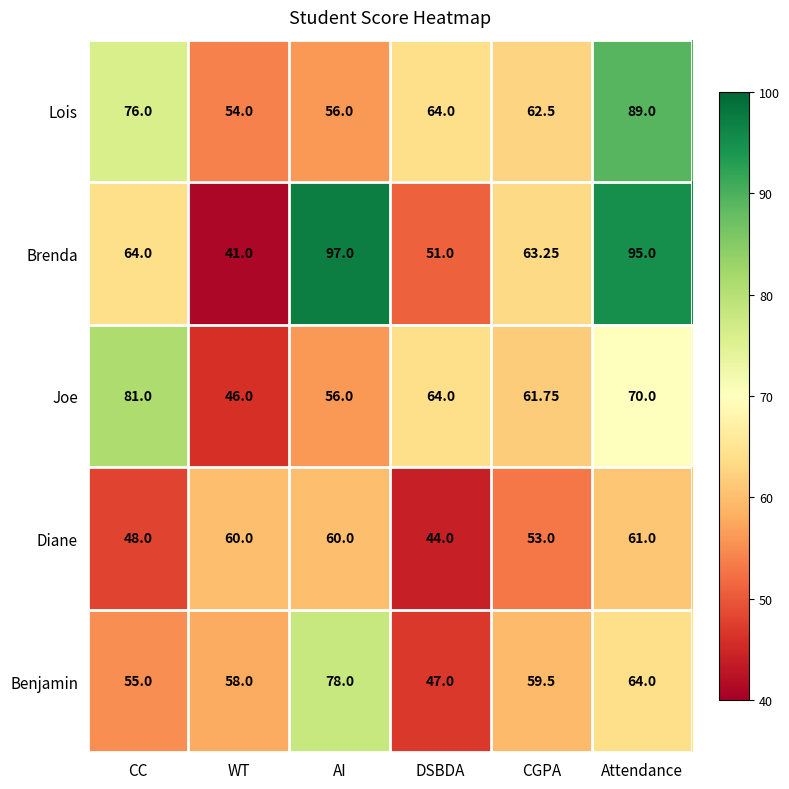

Which series changed the most between DSBDA and CGPA?

Benjamin